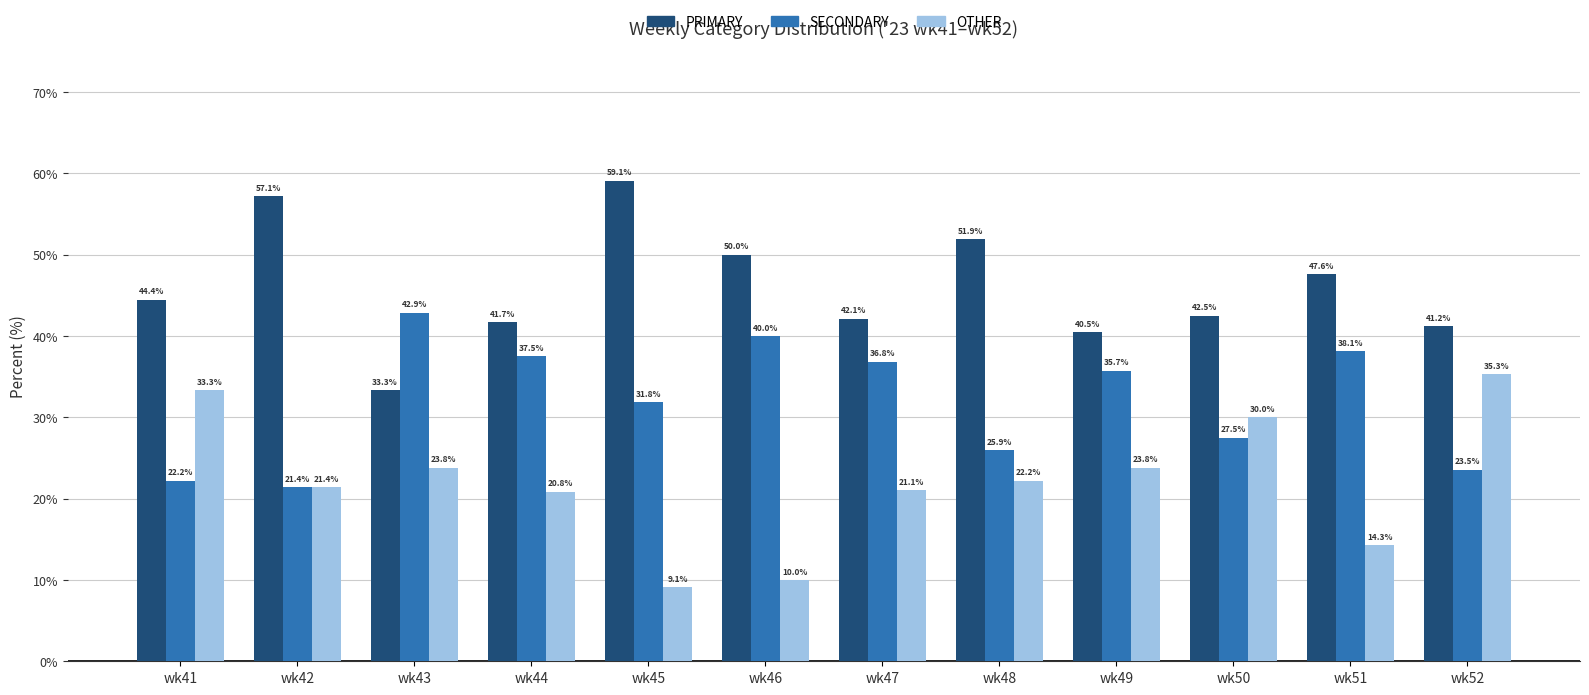

What is the difference between the maximum and minimum values in the OTHER series?

26.2